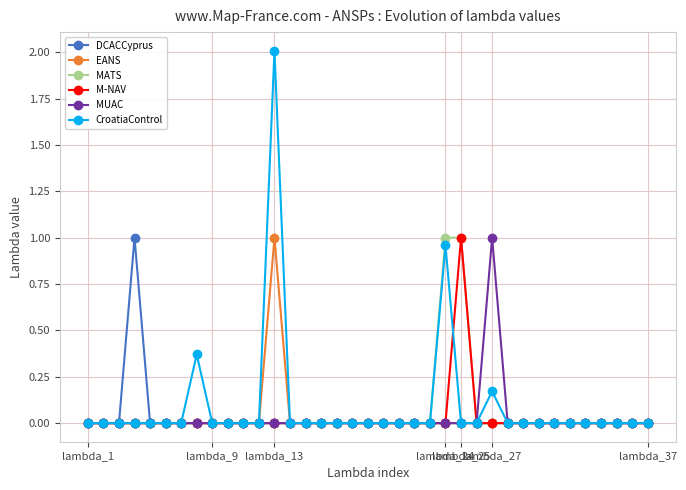

What are all the series names shown in the legend?

DCACCyprus, EANS, MATS, M-NAV, MUAC, CroatiaControl